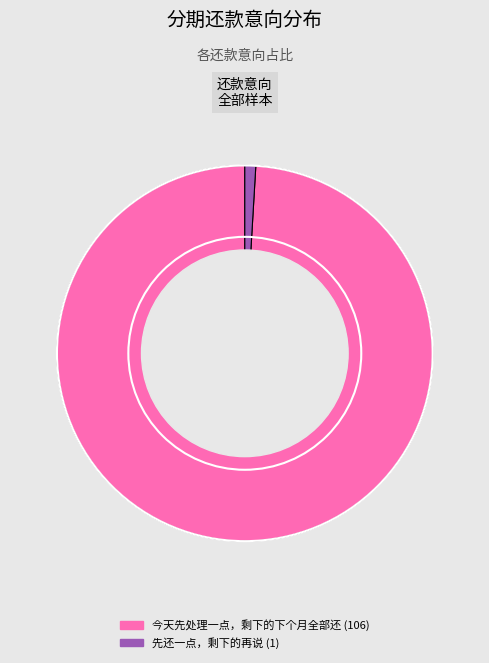

Is it true that 先还一点，剩下的再说 is 11% of the pie?

False